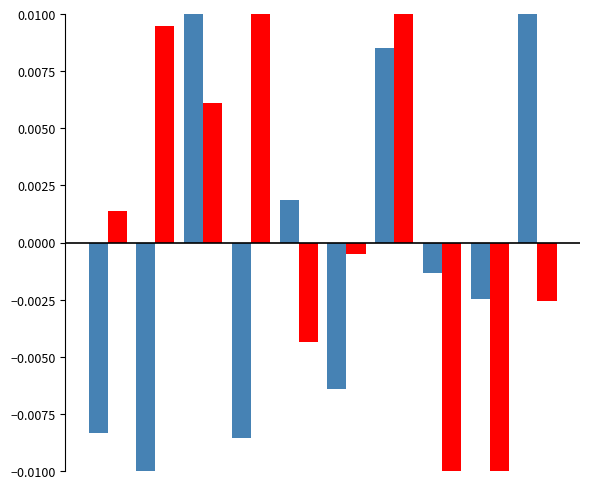

What are all the series names shown in the legend?

AVG_AMT, WK_RT